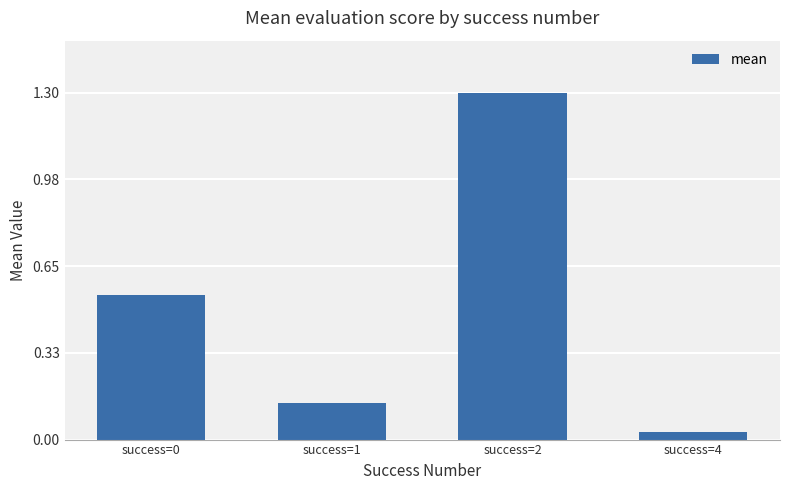

How many data points does each series have?

4